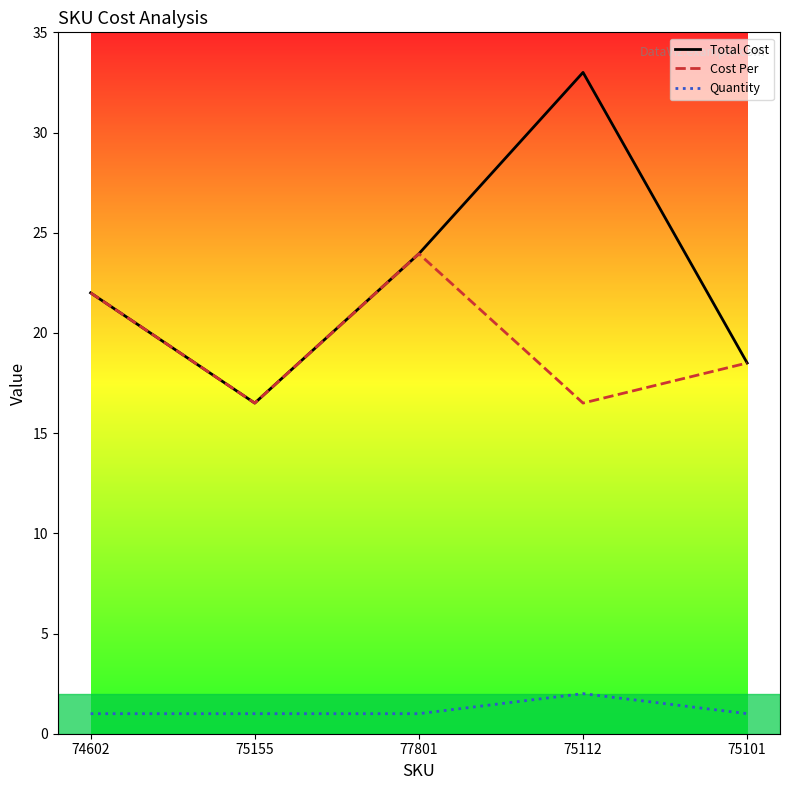

At which category is the sum across all series the highest?

75112